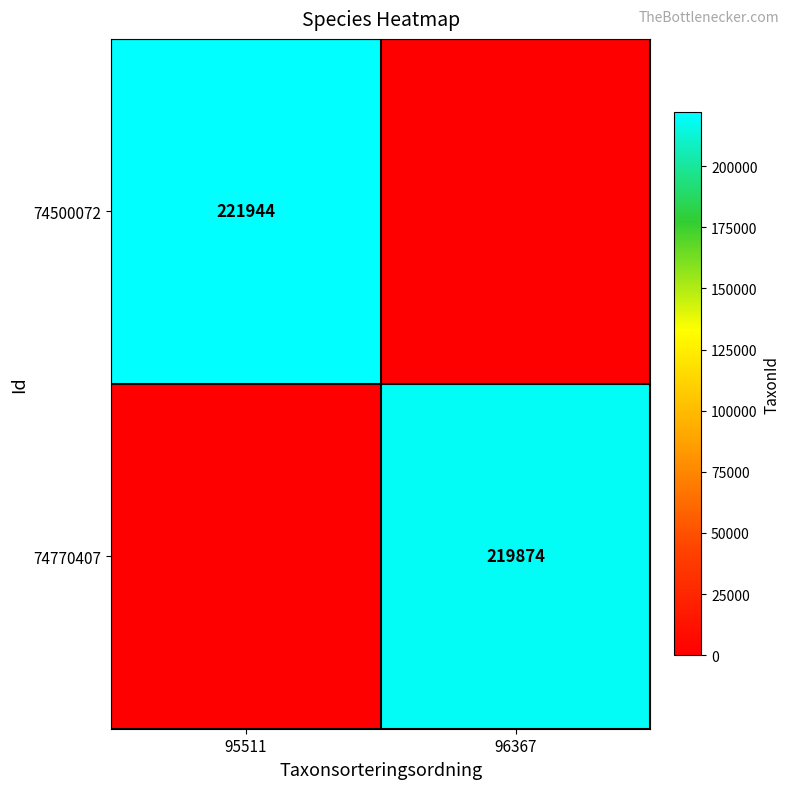

True or false: 74770407 has a value of 99643 at 96367.

False